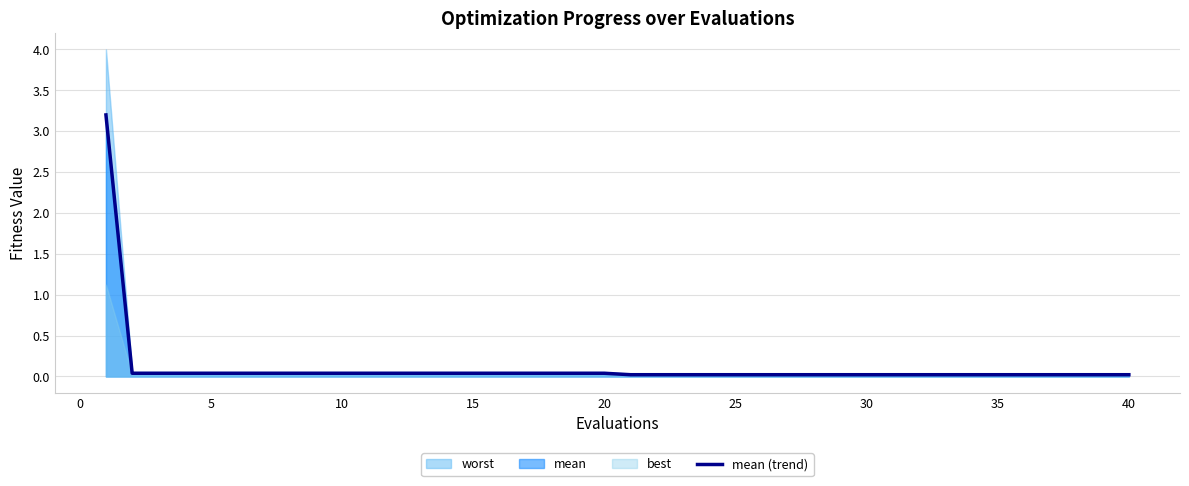

What is the maximum value for mean (trend)?

3.2